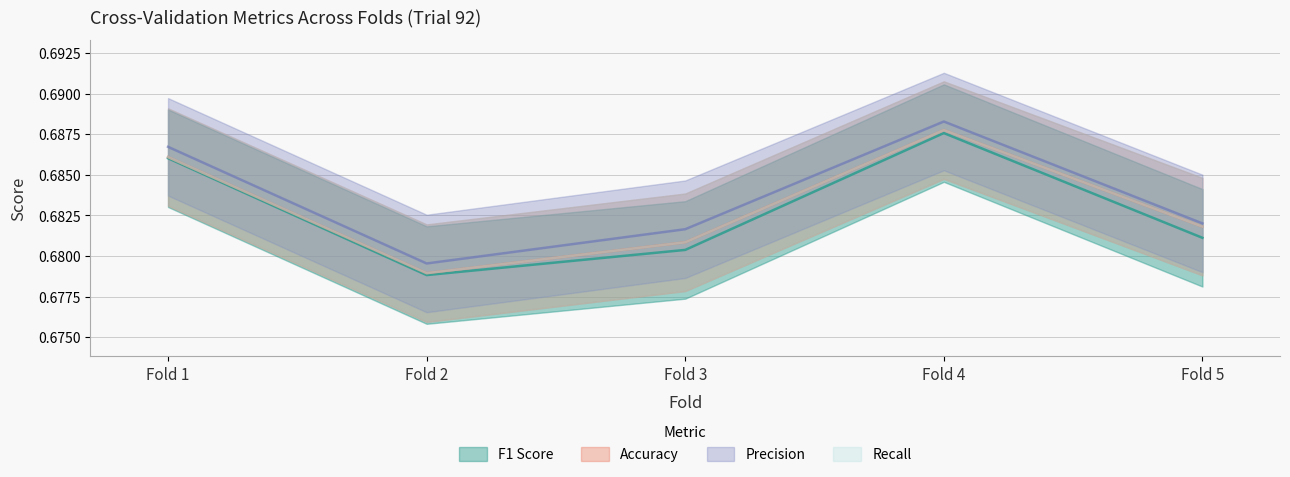

True or false: F1 Score and Accuracy cross at least once.

False